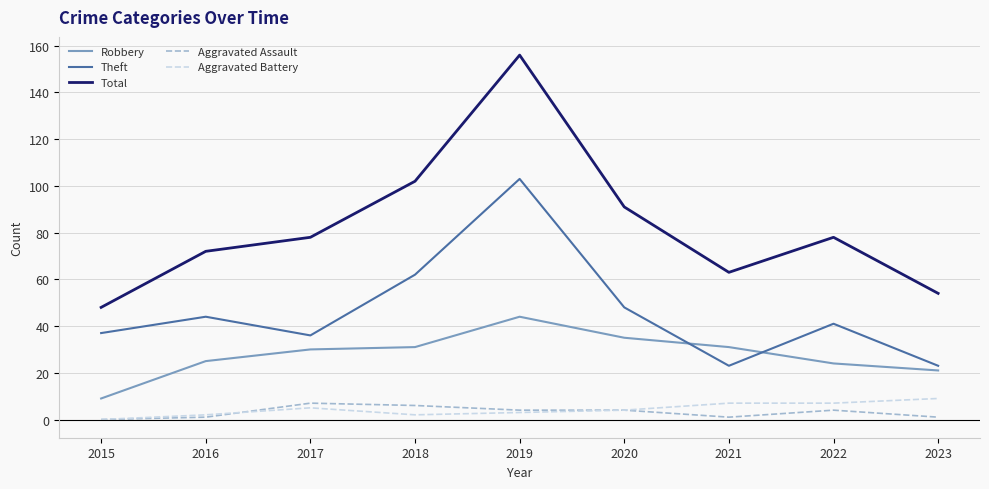

Where does the Aggravated Assault series first go above 4?

2017